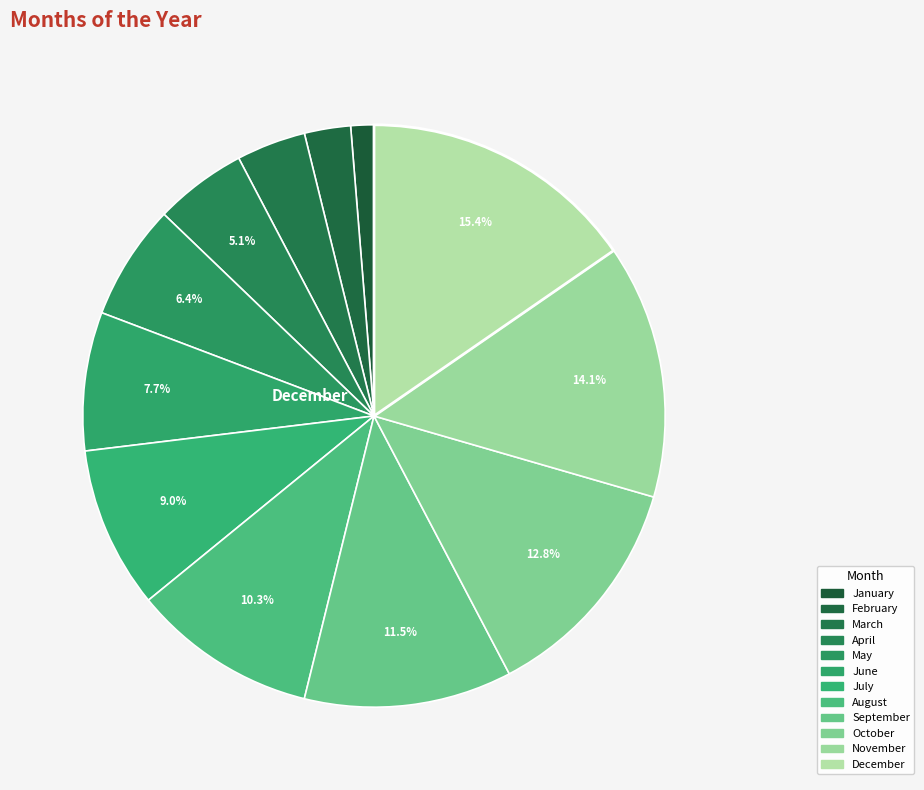

True or false: August accounts for 10% of the total.

True